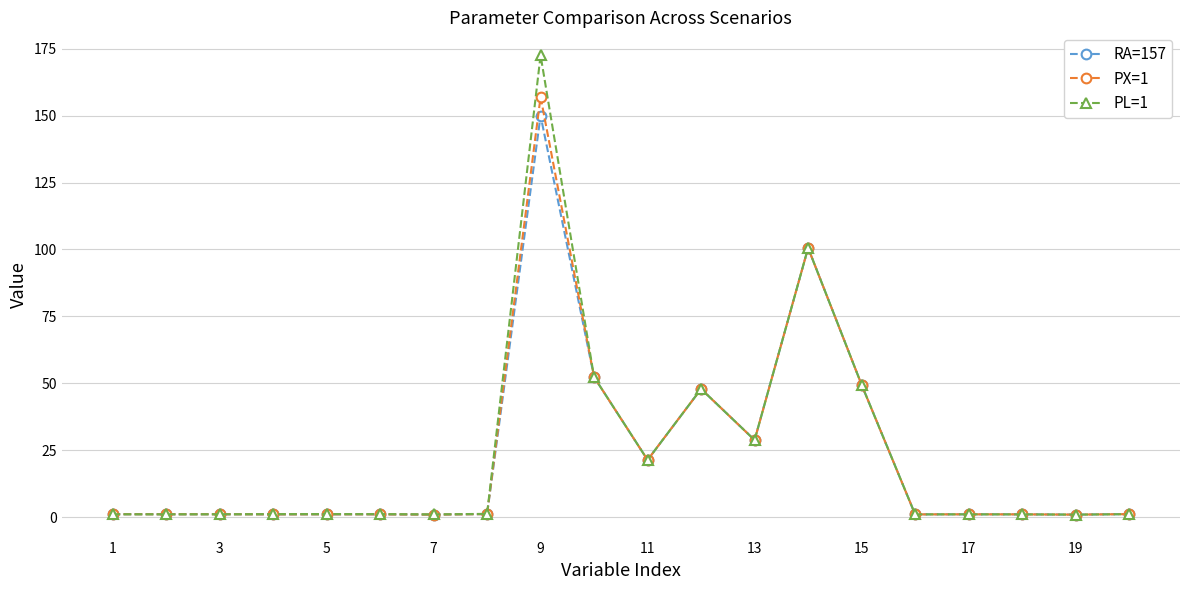

What is the highest value of the PX=1 series?

157.0